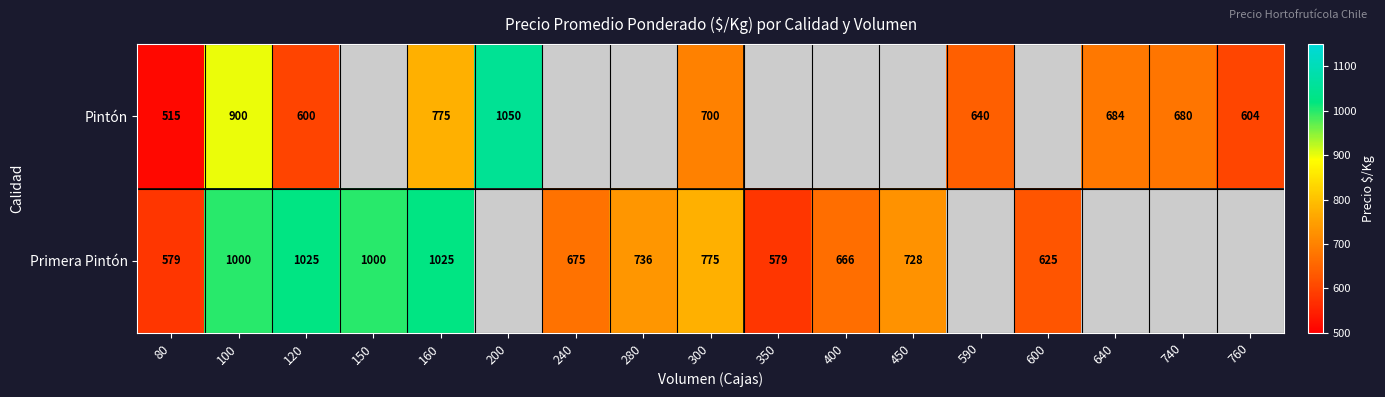

What is the sum of the Primera Pintón values at 240 and 80?

1254